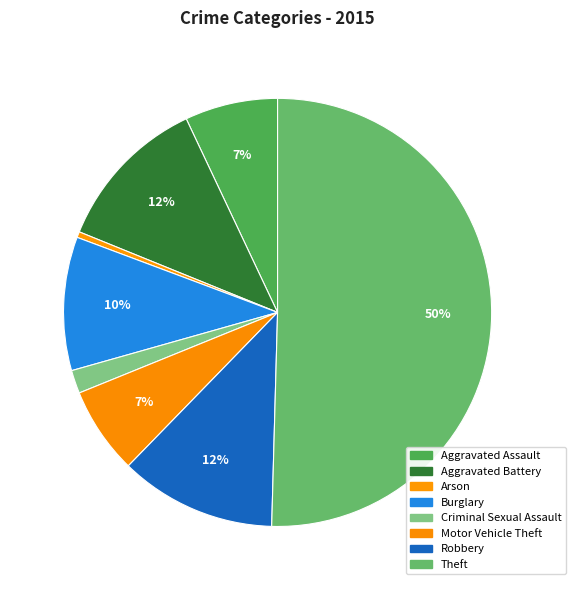

Count the number of slices in the pie.

8